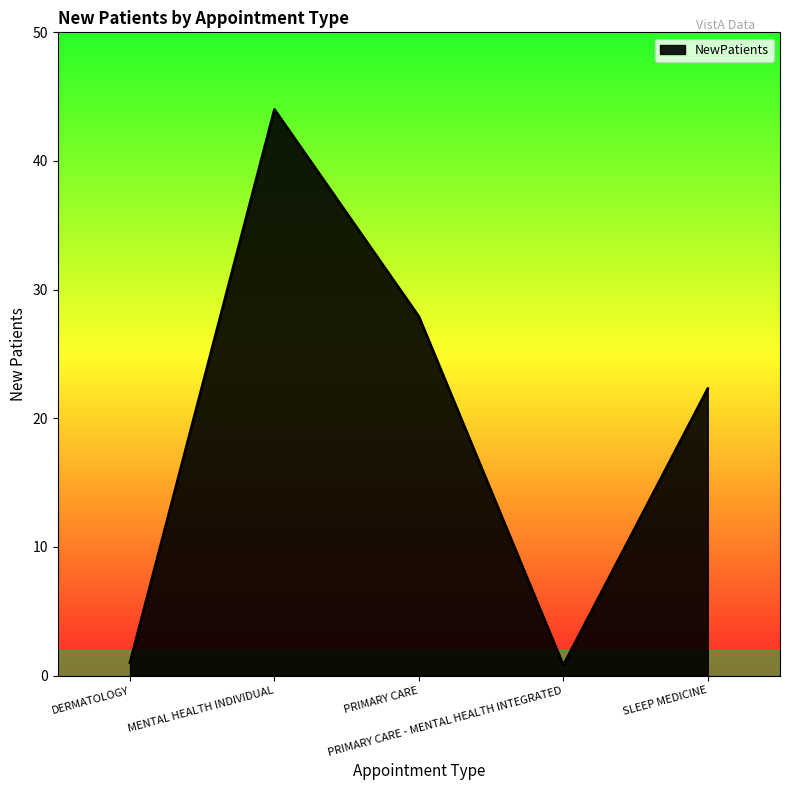

What is the average value?

19.2